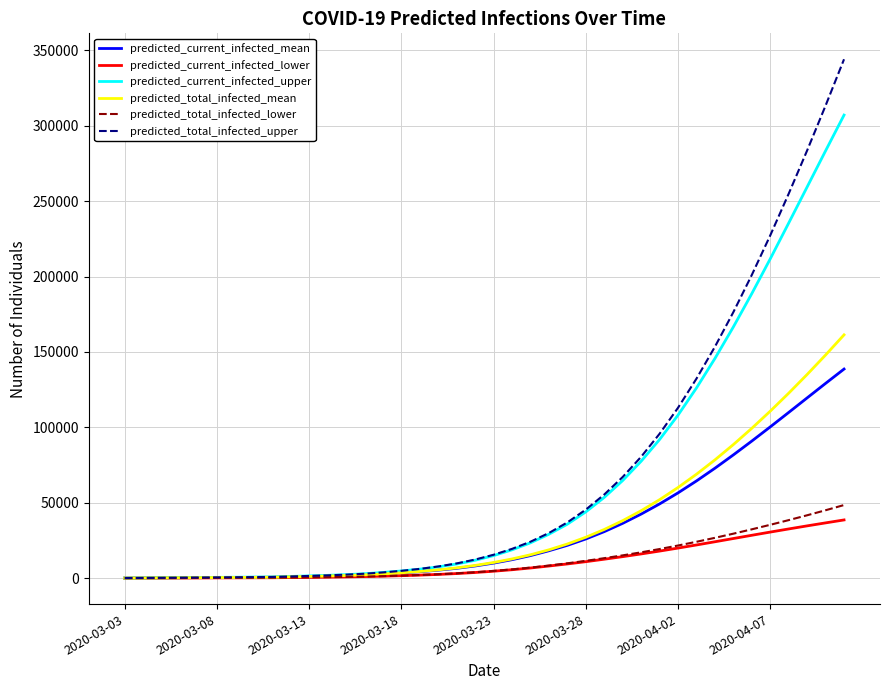

Which series has the largest range (max minus min)?

predicted_total_infected_upper